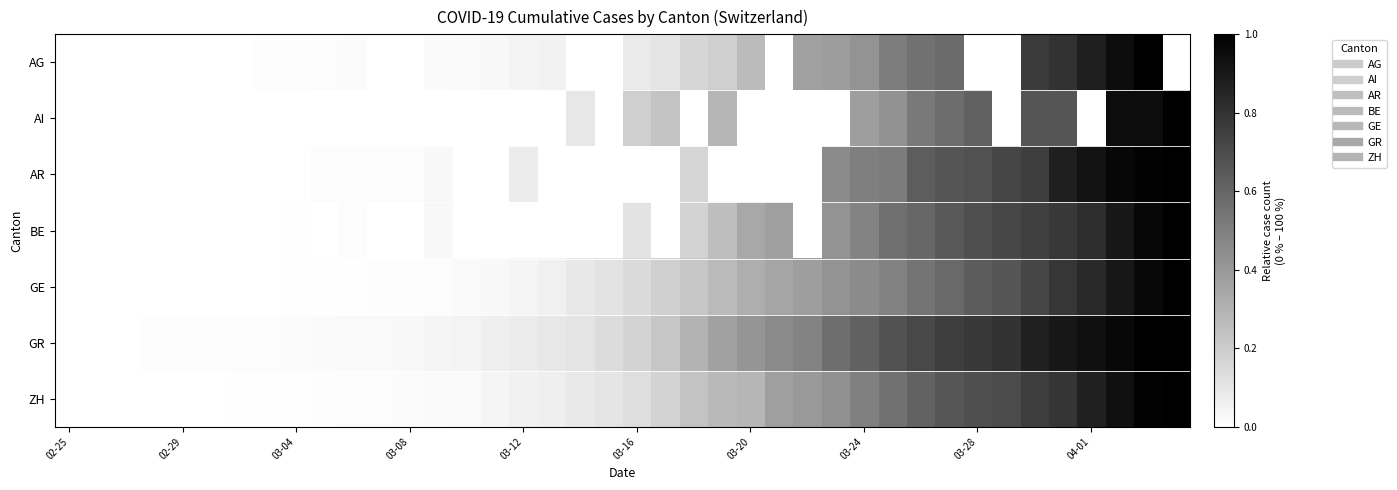

Reading right to left, list all the values displayed in this chart.

AG: 0.0	1.0	0.9	0.9	0.8	0.8	0.0	0.0	0.6	0.6	0.5	0.4	0.4	0.4	0.0	0.3	0.2	0.2	0.1	0.1	0.0	0.0	0.1	0.0	0.0	0.0	0.0	0.0	0.0	0.0	0.0	0.0	0.0	0.0	0.0	0.0	0.0	0.0	0.0	0.0
AI: 1.0	1.0	1.0	0.0	0.7	0.7	0.0	0.6	0.6	0.5	0.4	0.4	0.0	0.0	0.0	0.0	0.3	0.0	0.2	0.2	0.0	0.1	0.0	0.0	0.0	0.0	0.0	0.0	0.0	0.0	0.0	0.0	0.0	0.0	0.0	0.0	0.0	0.0	0.0	0.0
AR: 1.0	1.0	1.0	0.9	0.9	0.8	0.7	0.7	0.7	0.6	0.5	0.5	0.5	0.0	0.0	0.0	0.0	0.2	0.0	0.0	0.0	0.0	0.0	0.1	0.0	0.0	0.0	0.0	0.0	0.0	0.0	0.0	0.0	0.0	0.0	0.0	0.0	0.0	0.0	0.0
BE: 1.0	1.0	0.9	0.8	0.8	0.7	0.7	0.7	0.6	0.6	0.6	0.5	0.4	0.0	0.4	0.3	0.3	0.2	0.0	0.1	0.0	0.0	0.0	0.0	0.0	0.0	0.0	0.0	0.0	0.0	0.0	0.0	0.0	0.0	0.0	0.0	0.0	0.0	0.0	0.0
GE: 1.0	1.0	0.9	0.8	0.8	0.7	0.7	0.6	0.6	0.5	0.5	0.5	0.4	0.4	0.4	0.3	0.3	0.2	0.2	0.1	0.1	0.1	0.1	0.0	0.0	0.0	0.0	0.0	0.0	0.0	0.0	0.0	0.0	0.0	0.0	0.0	0.0	0.0	0.0	0.0
GR: 1.0	1.0	1.0	0.9	0.9	0.9	0.8	0.8	0.8	0.7	0.7	0.6	0.6	0.5	0.5	0.4	0.4	0.3	0.2	0.2	0.1	0.1	0.1	0.1	0.1	0.0	0.0	0.0	0.0	0.0	0.0	0.0	0.0	0.0	0.0	0.0	0.0	0.0	0.0	0.0
ZH: 1.0	1.0	0.9	0.9	0.8	0.8	0.7	0.7	0.7	0.6	0.6	0.5	0.4	0.4	0.4	0.3	0.3	0.2	0.2	0.1	0.1	0.1	0.1	0.1	0.0	0.0	0.0	0.0	0.0	0.0	0.0	0.0	0.0	0.0	0.0	0.0	0.0	0.0	0.0	0.0